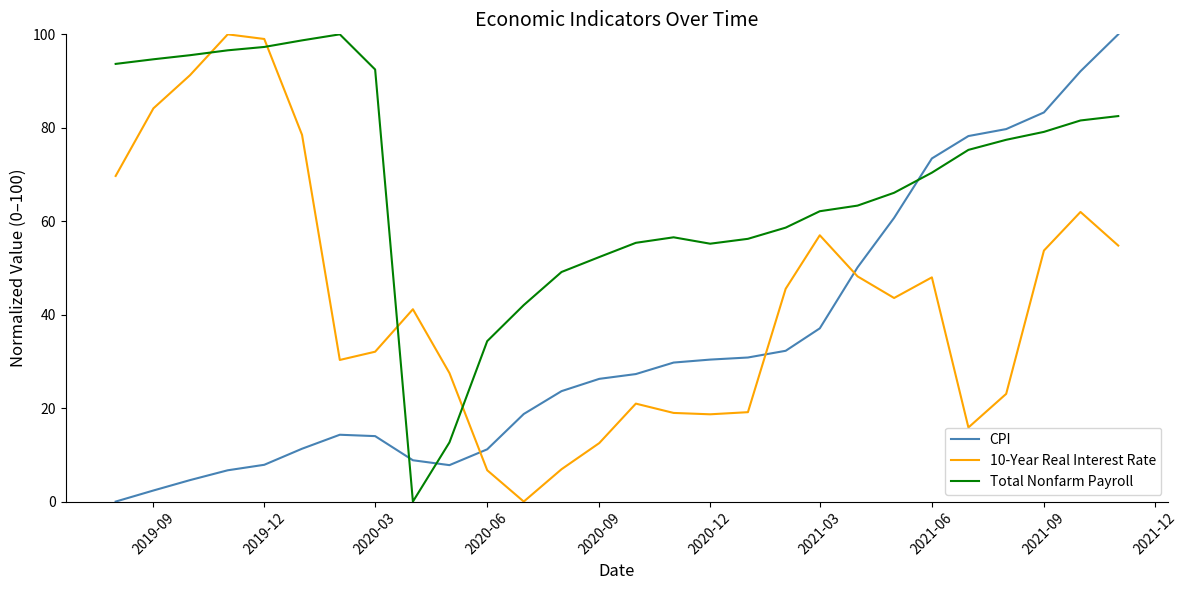

What is the highest value of the CPI series?

100.0